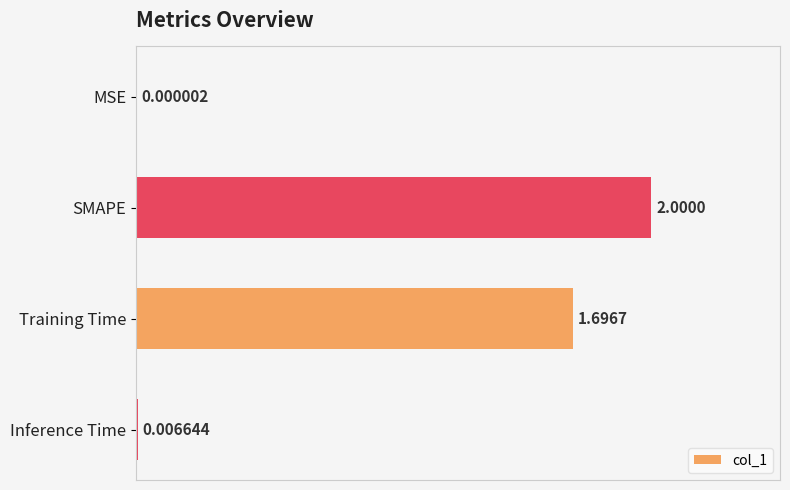

What is the change in value from Training Time to Inference Time?

-1.7